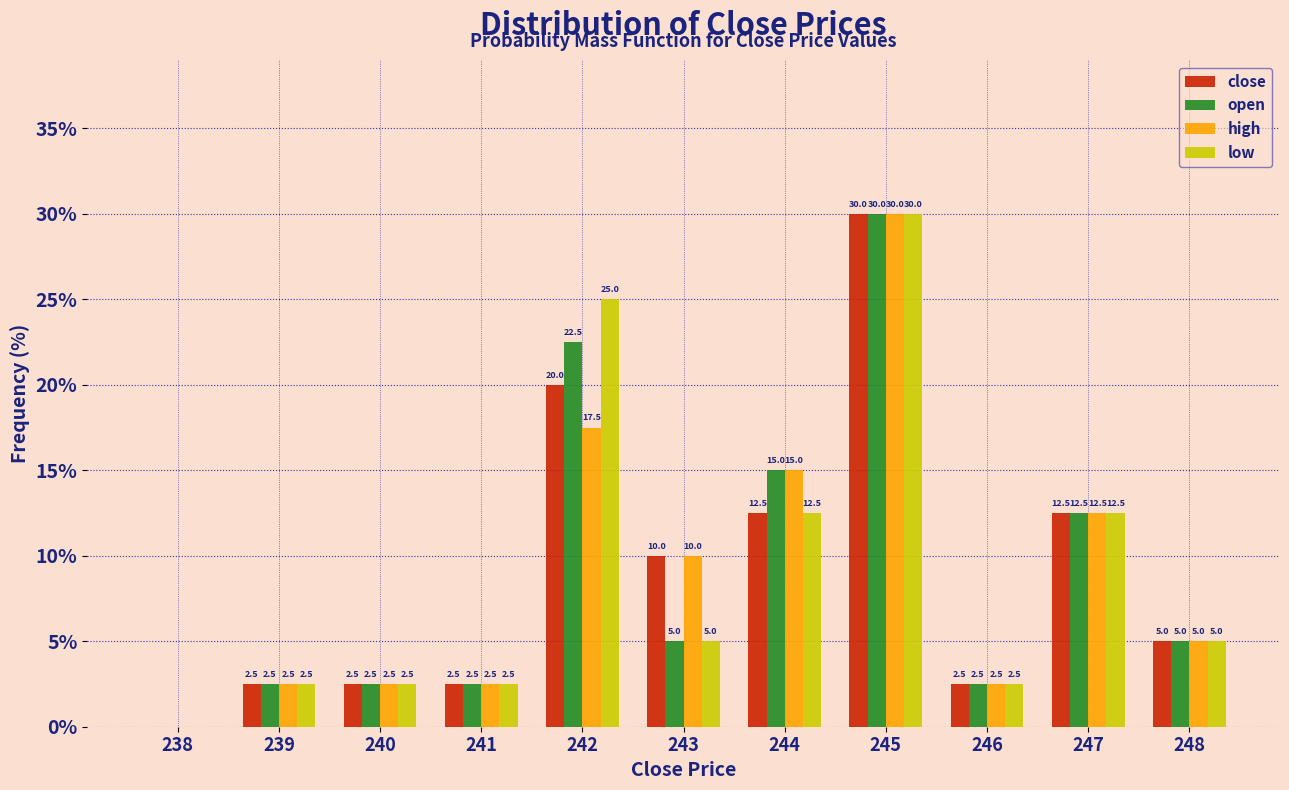

Reading left to right, list all the values displayed in this chart.

close: 238=0.0	239=2.5	240=2.5	241=2.5	242=20.0	243=10.0	244=12.5	245=30.0	246=2.5	247=12.5	248=5.0
open: 238=0.0	239=2.5	240=2.5	241=2.5	242=22.5	243=5.0	244=15.0	245=30.0	246=2.5	247=12.5	248=5.0
high: 238=0.0	239=2.5	240=2.5	241=2.5	242=17.5	243=10.0	244=15.0	245=30.0	246=2.5	247=12.5	248=5.0
low: 238=0.0	239=2.5	240=2.5	241=2.5	242=25.0	243=5.0	244=12.5	245=30.0	246=2.5	247=12.5	248=5.0